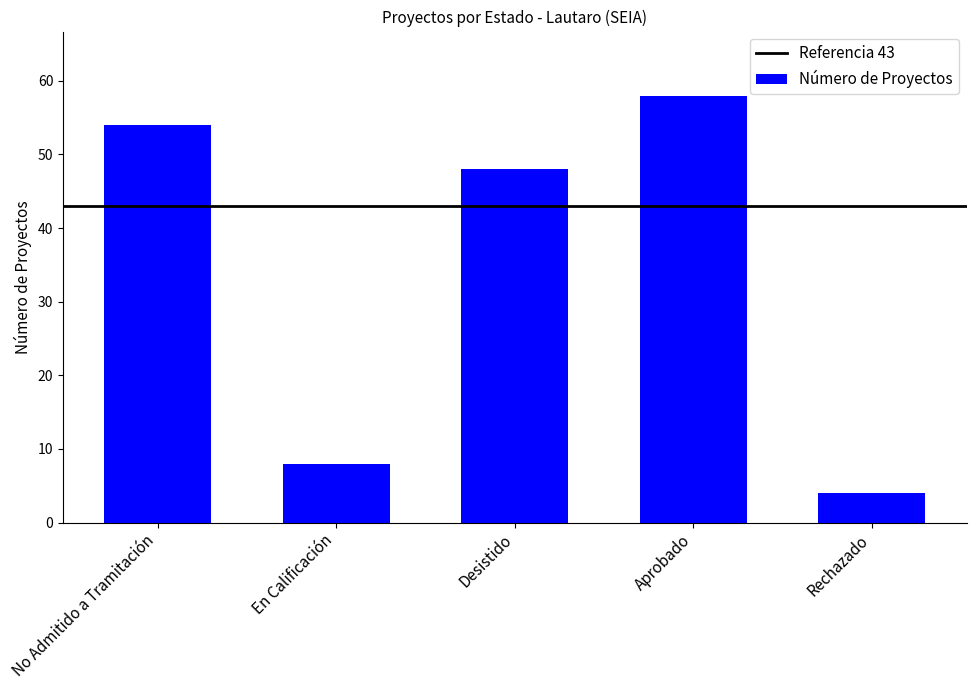

Reading right to left, what are all the values shown in this chart?

4	58	48	8	54